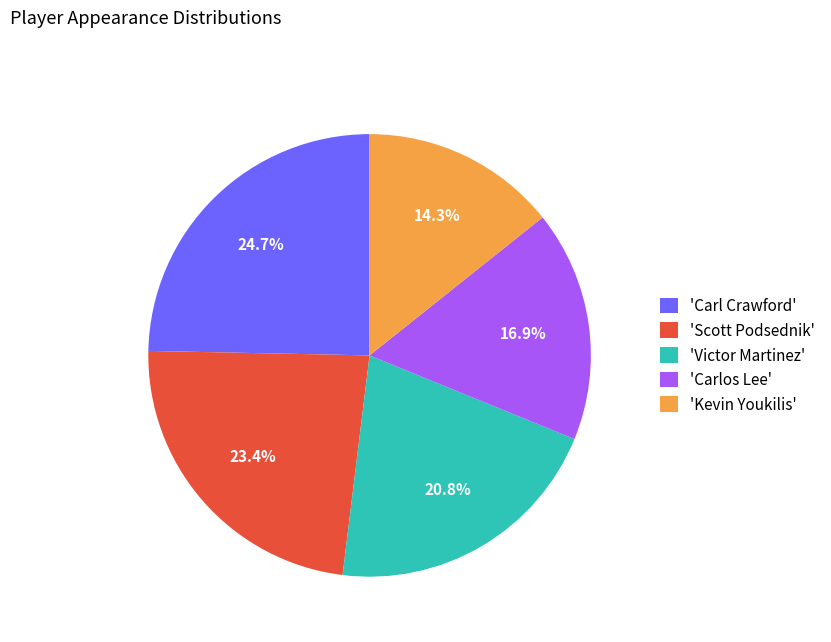

What percentage do 'Kevin Youkilis' and 'Carl Crawford' together represent?

39.0%